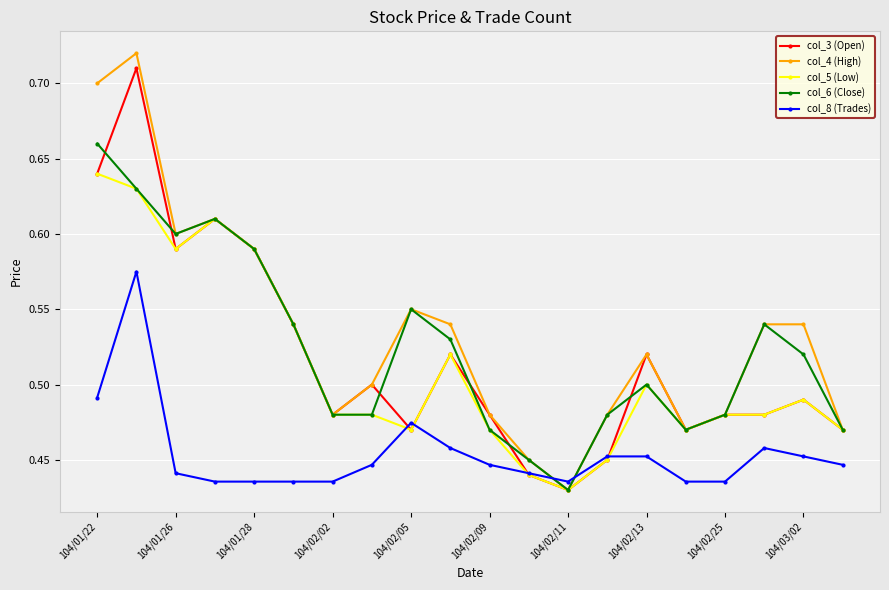

Which series has the widest spread of values?

col_4 (High)